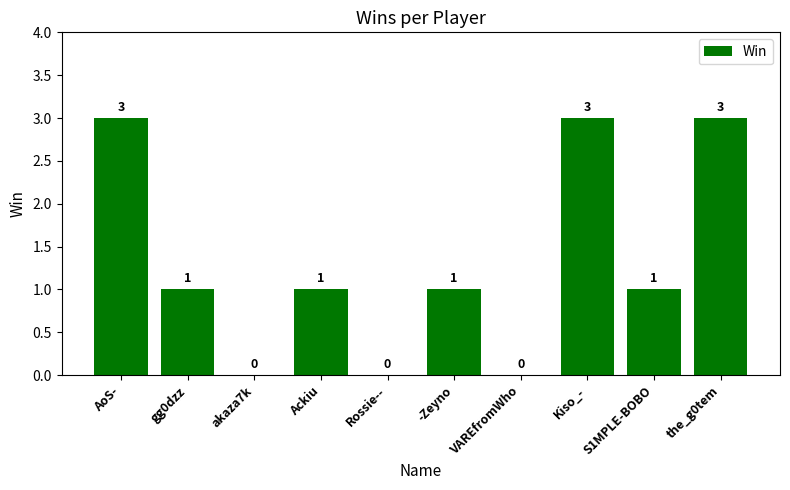

What is the ratio of the value at AoS- to the value at gg0dzz?

3.0